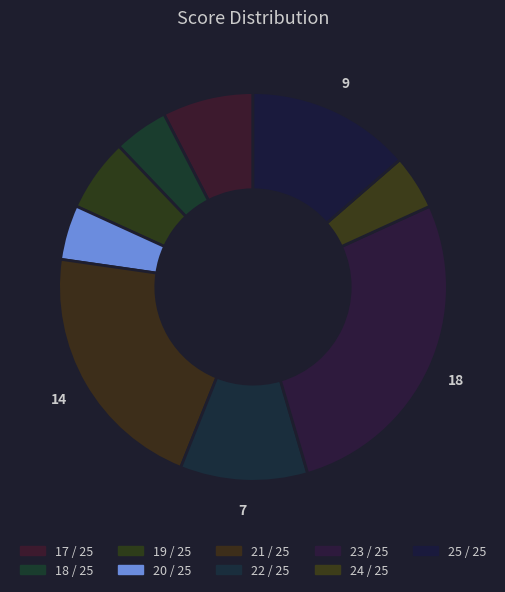

Rank the categories by value from lowest to highest.

18 / 25, 20 / 25, 24 / 25, 19 / 25, 17 / 25, 22 / 25, 25 / 25, 21 / 25, 23 / 25